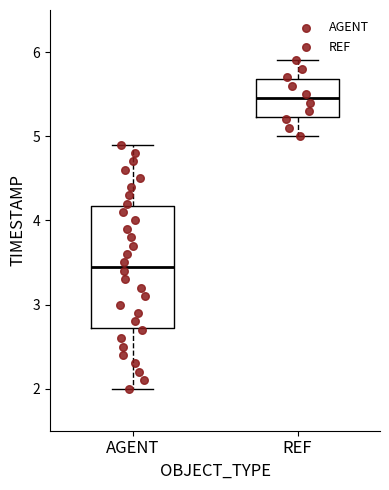

Reading left to right, transcribe this box plot: for each box, give where its median line is, the range the box spans, and where its two whiskers end, as read against the y-axis. The values are not printed on the chart, so give them approximately, as read against the axis.

AGENT: median 3.5, box 2.7 to 4.2, whiskers 2.0 to 4.9
REF: median 5.5, box 5.2 to 5.7, whiskers 5.0 to 5.9